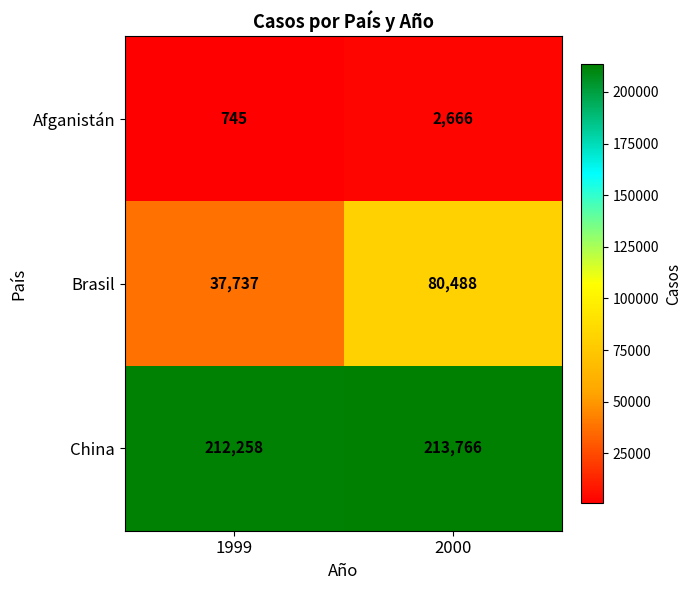

What is the sum of all China values?

426024